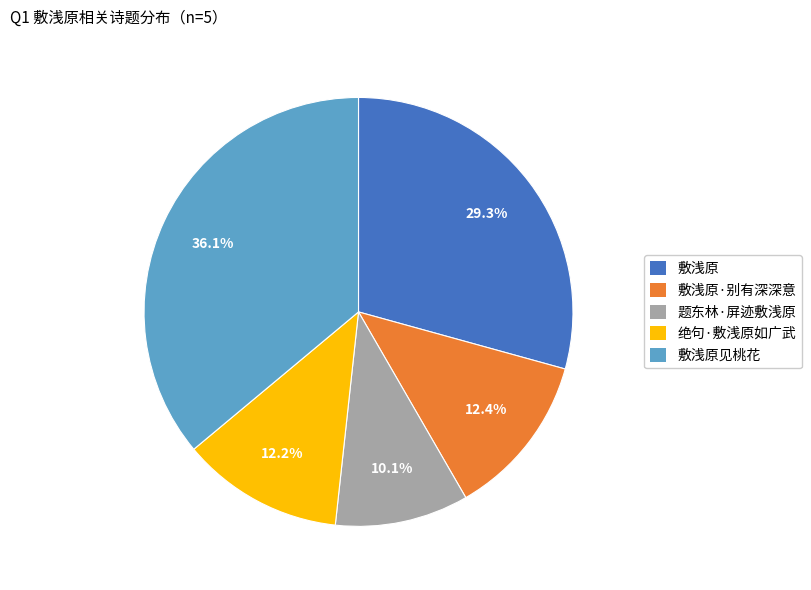

Count the number of slices in the pie.

5